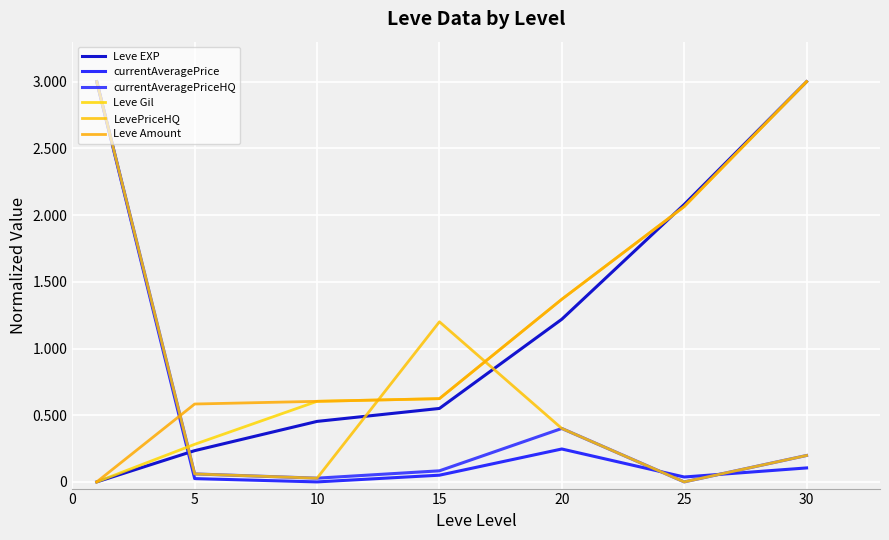

Does the chart have visible grid lines?

Yes